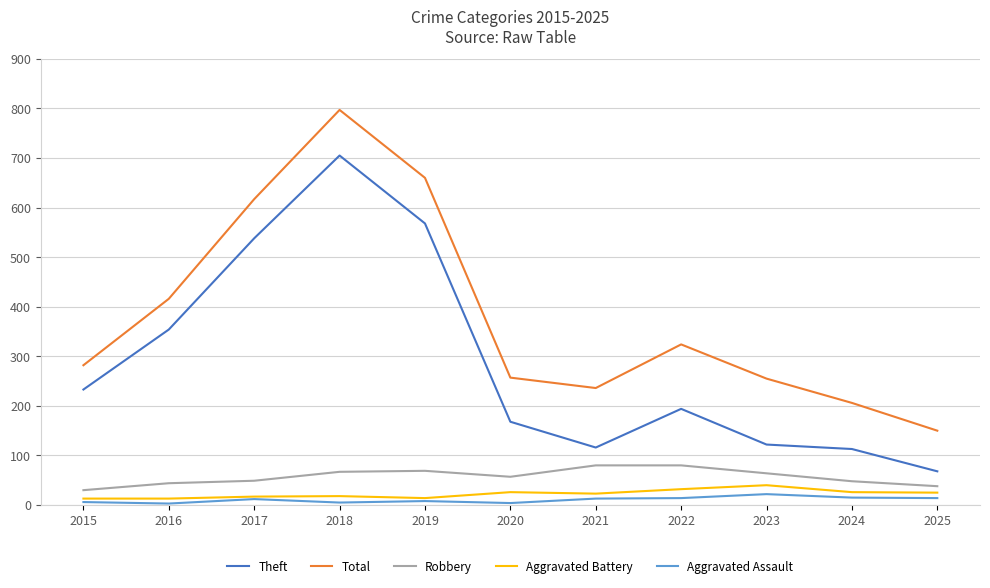

At which category does the chart reach its peak across all series?

2018